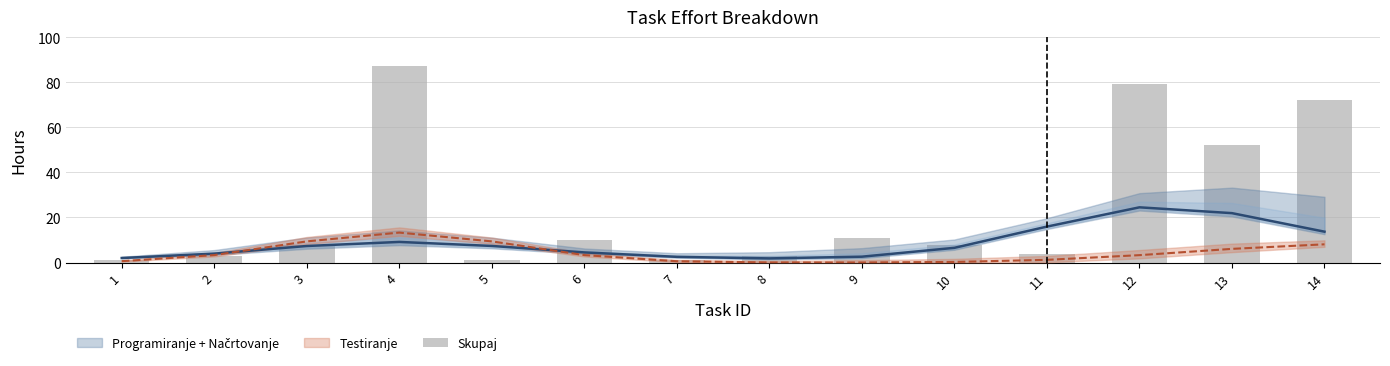

How many bars are there in total?

14